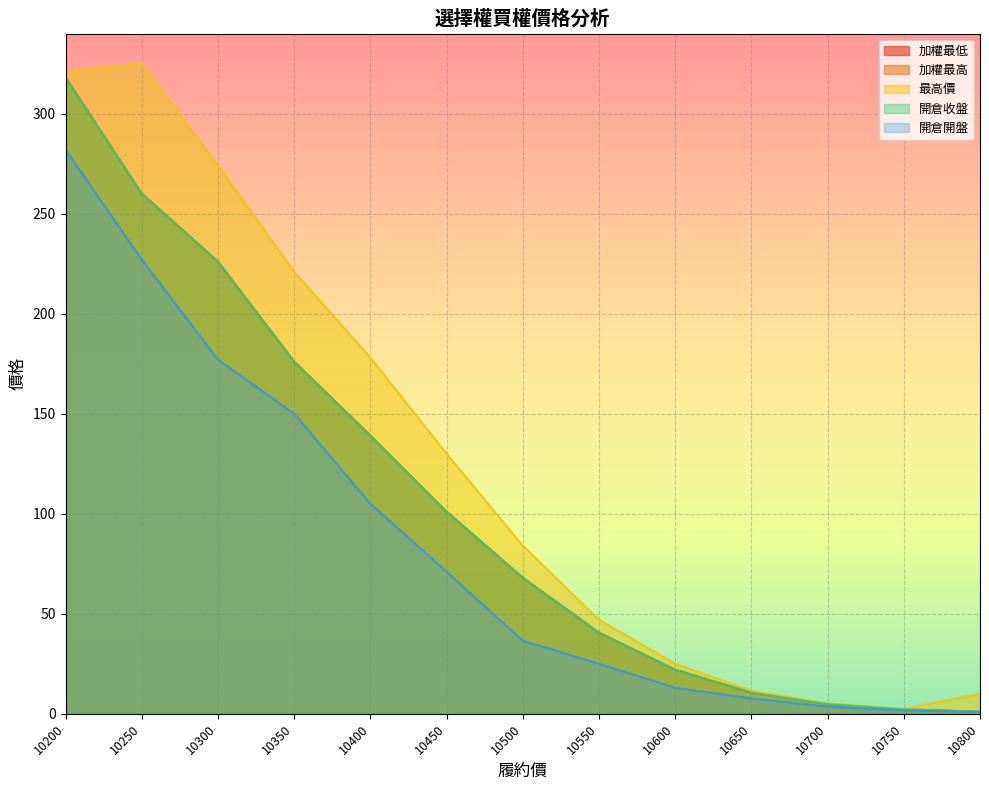

What is the total value across all series at 10750?

10.6